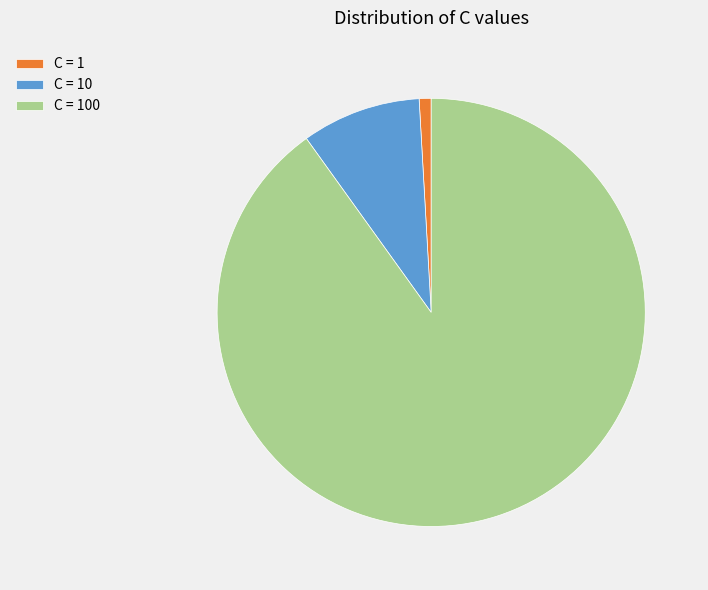

Is there any slice that represents more than half of the pie?

Yes